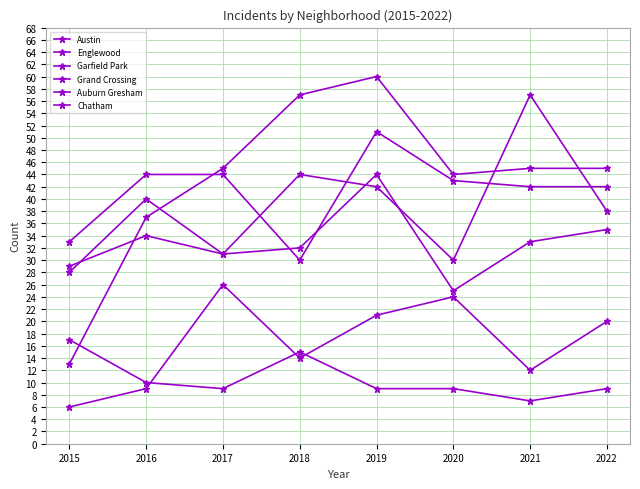

How many lines are shown in the chart?

6